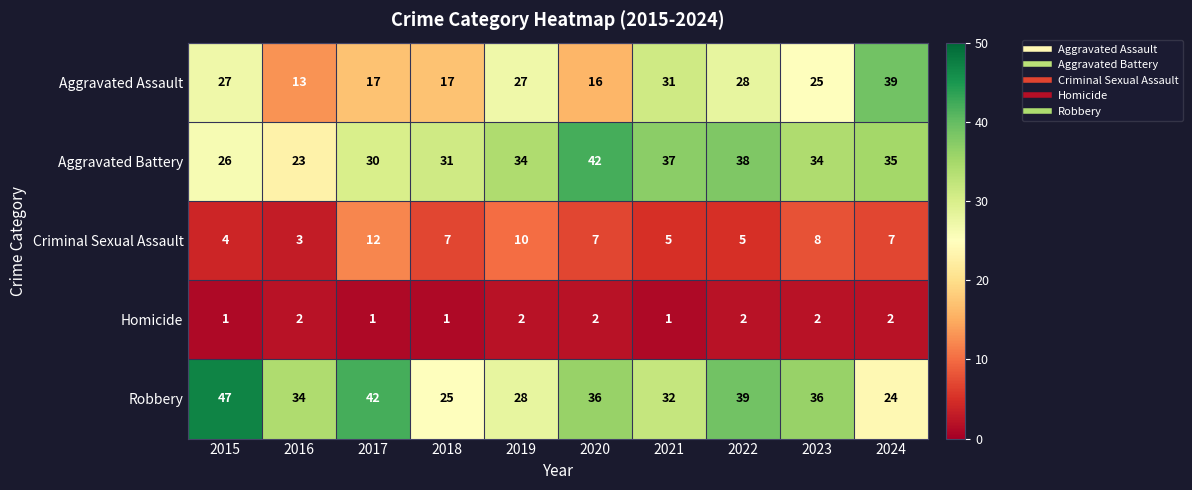

Which category has the highest value across all series?

2015